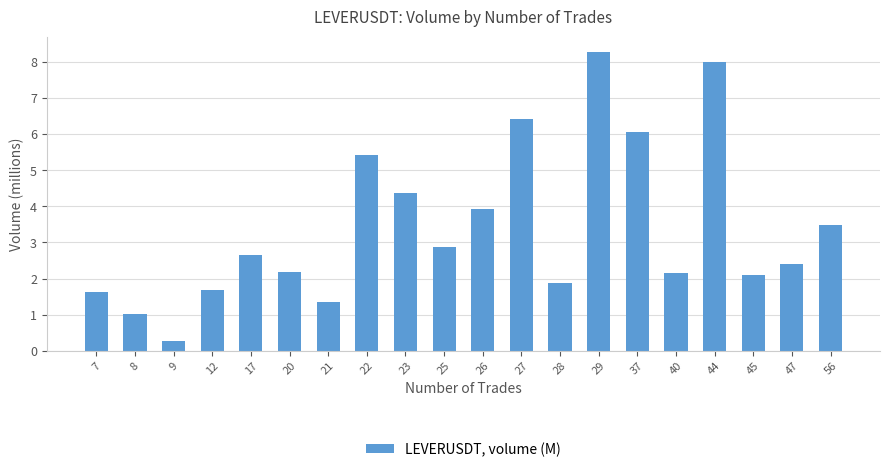

Reading left to right, list all the values displayed in this chart.

7=1.6	8=1.0	9=0.3	12=1.7	17=2.7	20=2.2	21=1.4	22=5.4	23=4.4	25=2.9	26=3.9	27=6.4	28=1.9	29=8.3	37=6.1	40=2.2	44=8.0	45=2.1	47=2.4	56=3.5